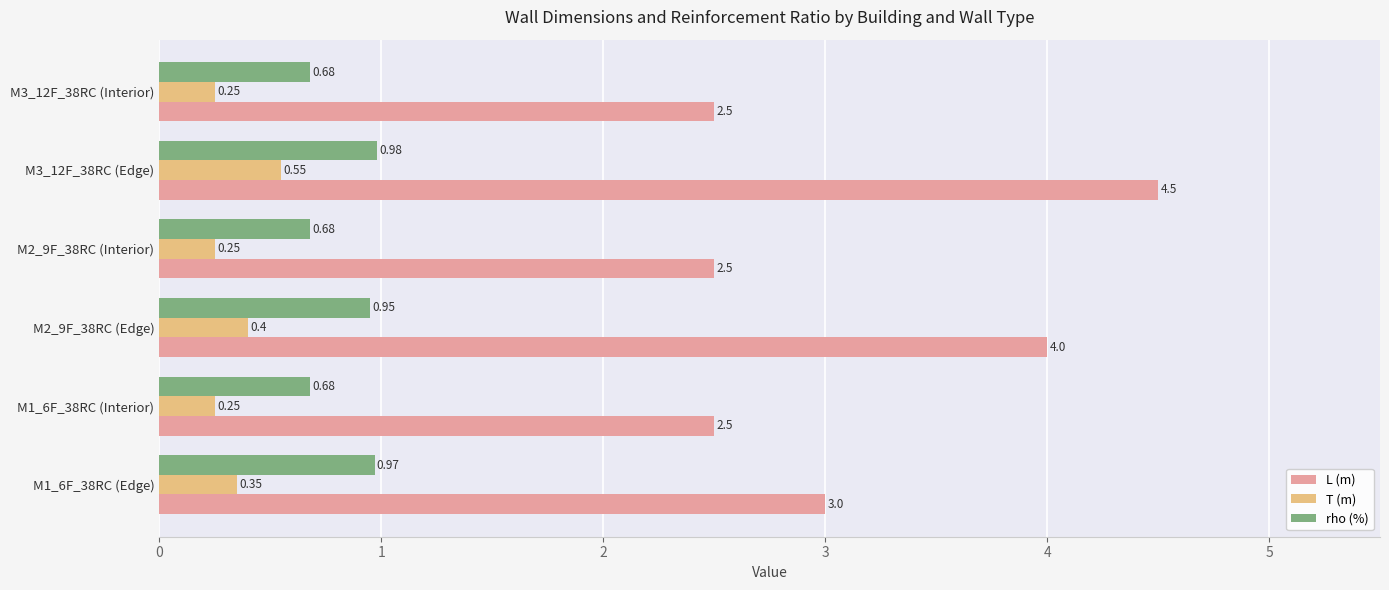

What are all the series names shown in the legend?

L (m), T (m), rho (%)